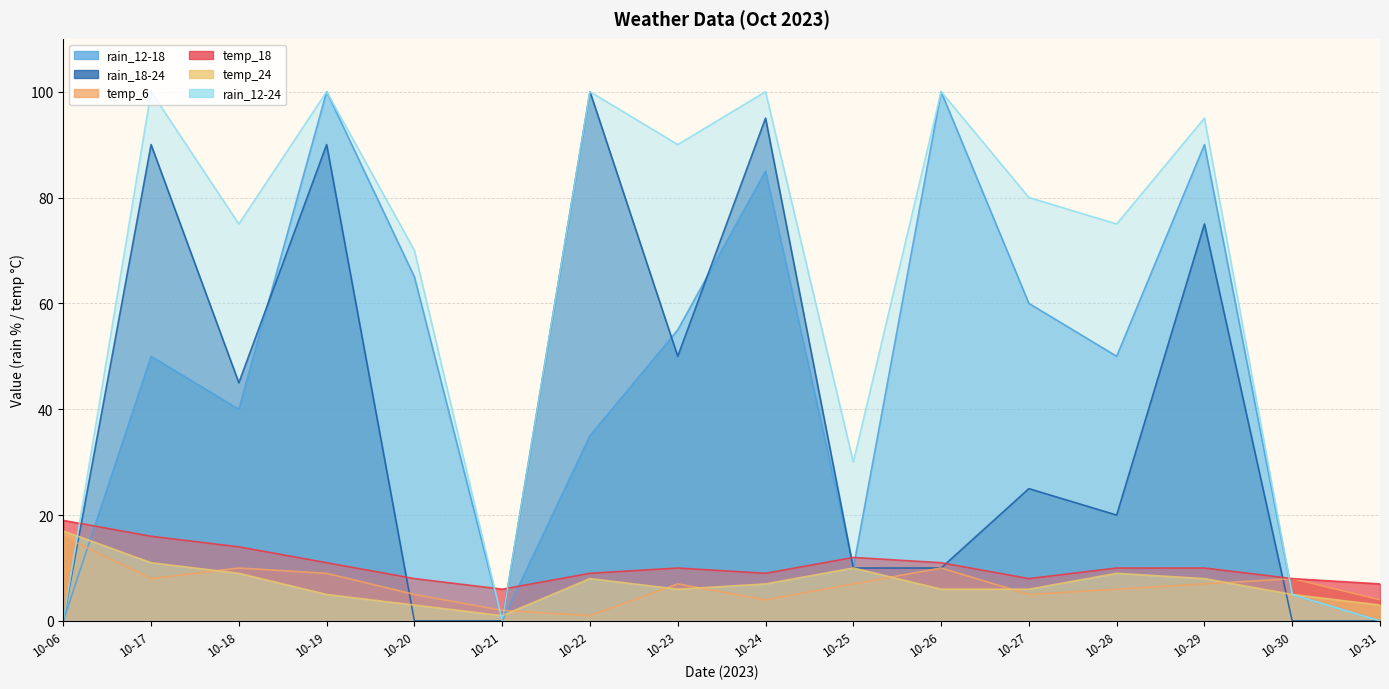

At which category does temp_24 reach its first local valley?

10-21